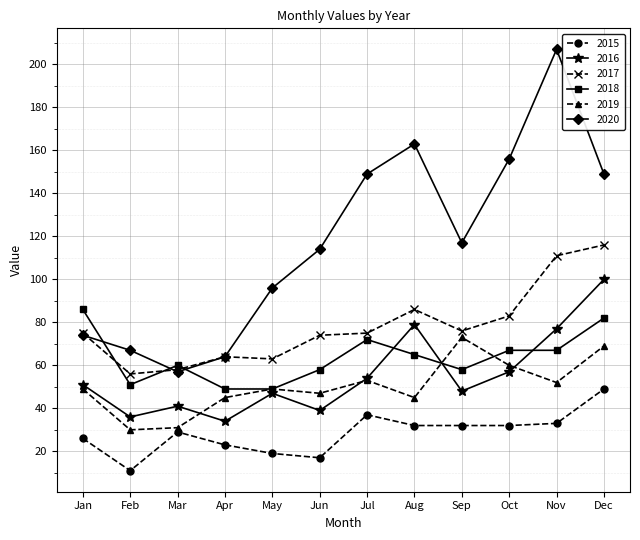

Which series has the largest total across all categories?

2020